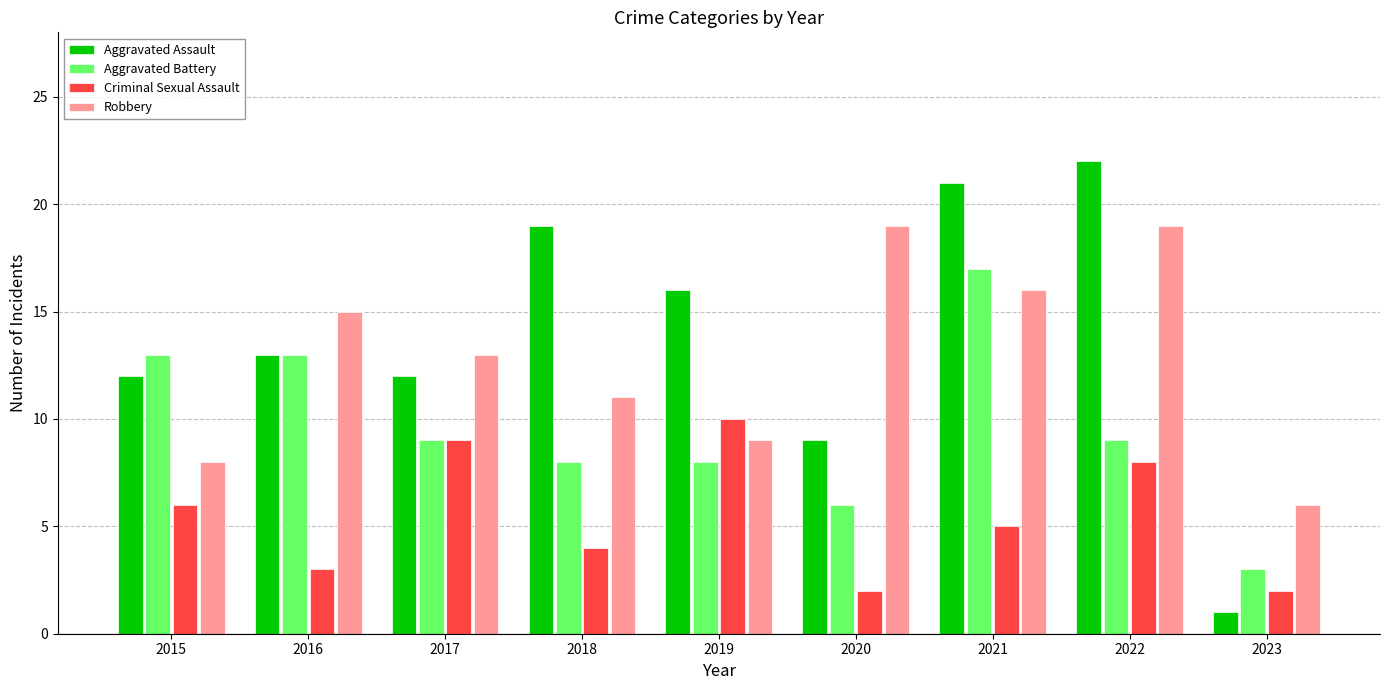

What are all the series names shown in the legend?

Aggravated Assault, Aggravated Battery, Criminal Sexual Assault, Robbery